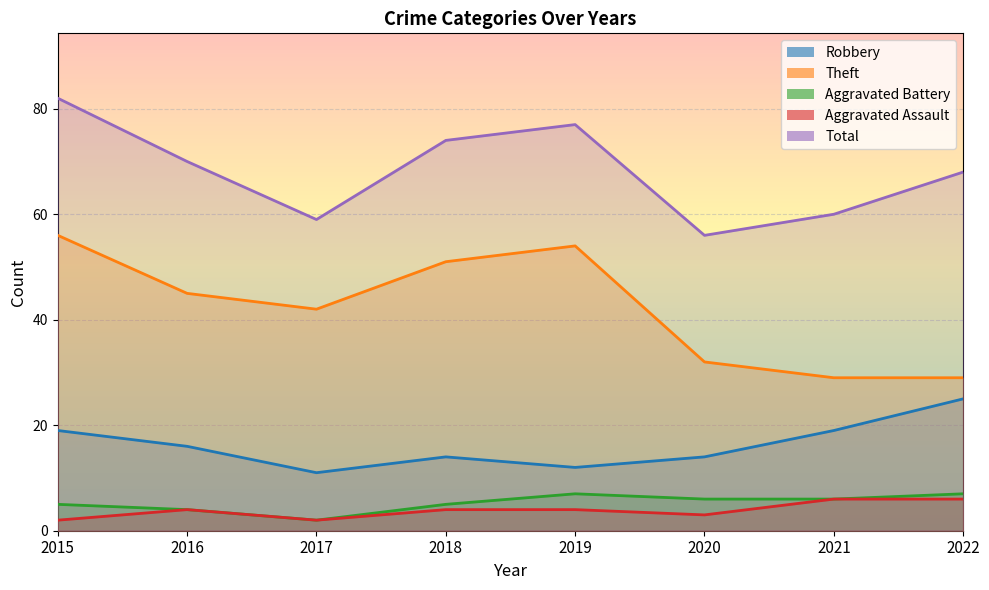

How many data points in Aggravated Battery are above 6?

2